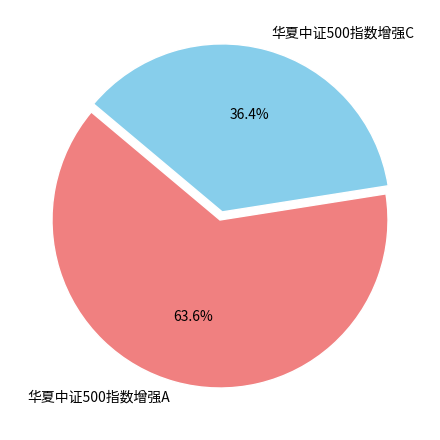

The 华夏中证500指数增强A slice represents 57% of the pie. True or false?

False